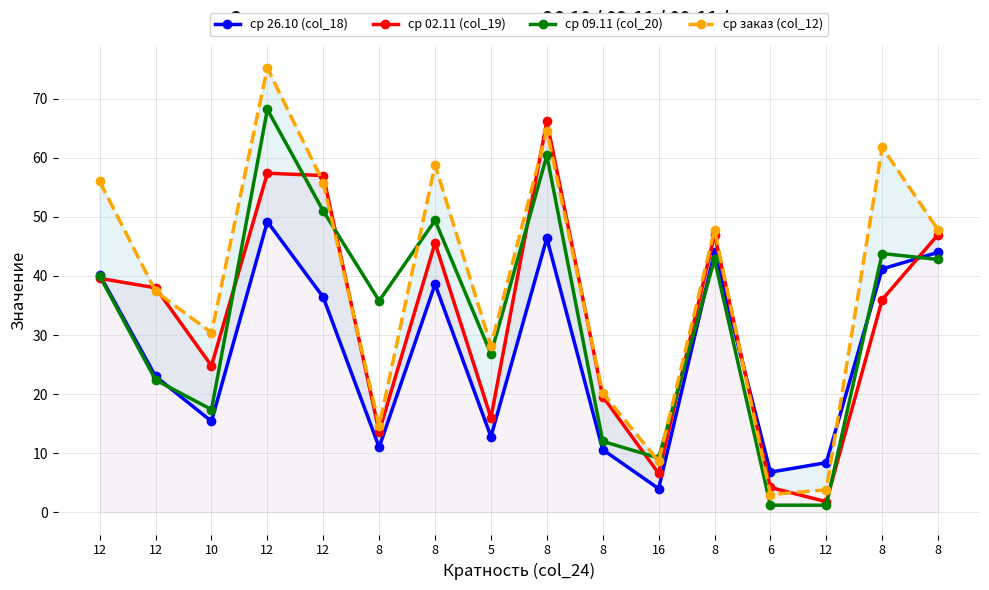

Rank the series at 16 from lowest to highest value.

ср 26.10 (col_18), ср 02.11 (col_19), ср заказ (col_12), ср 09.11 (col_20)